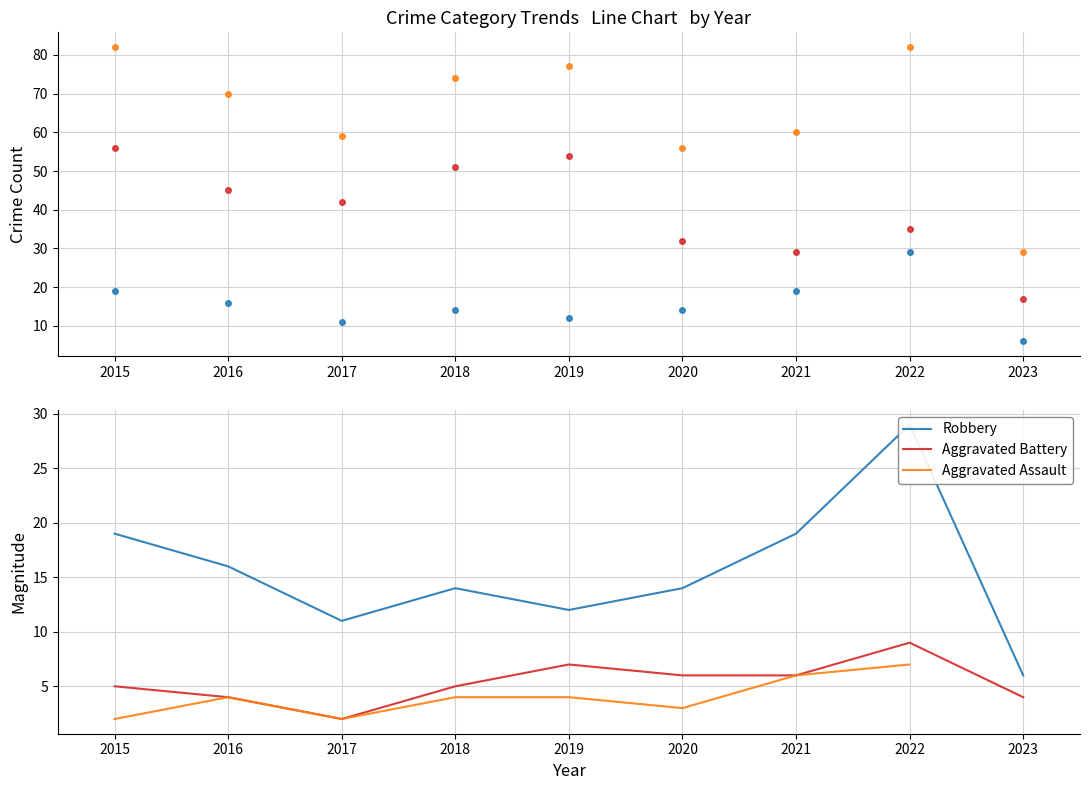

What is the difference between the maximum and minimum values in the Aggravated Battery series?

7